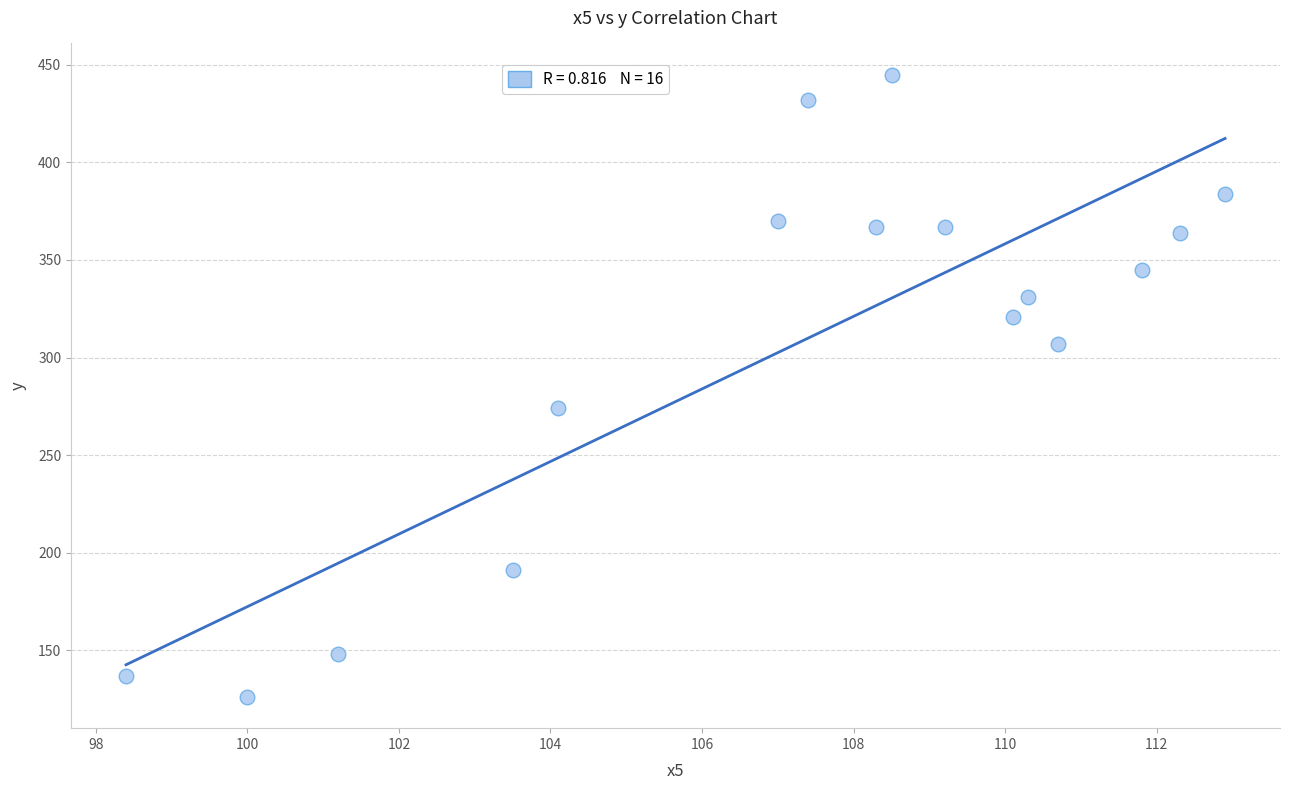

What is the range of Y values (max minus min)?

319